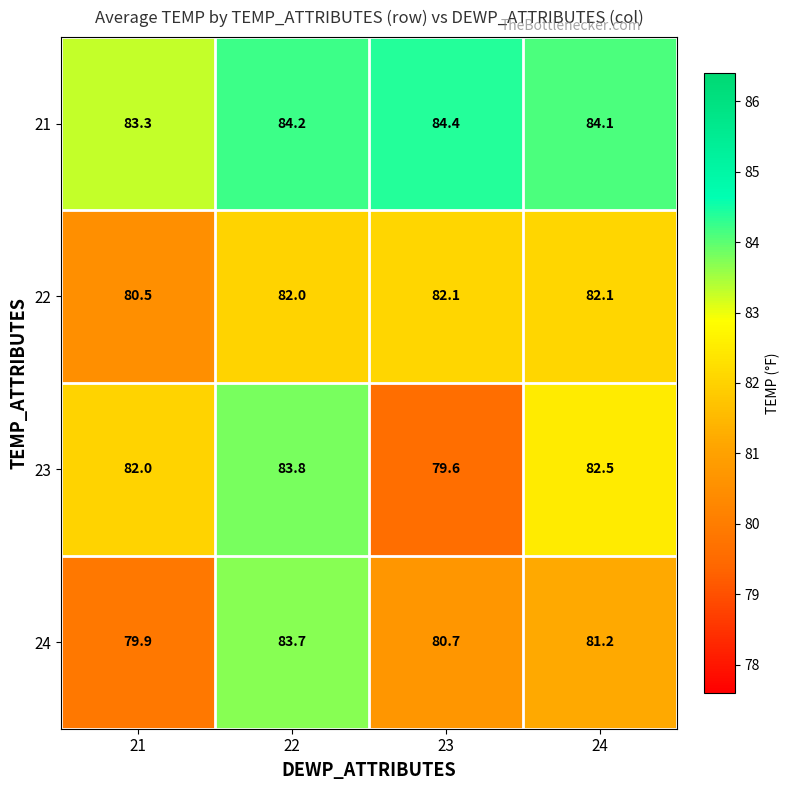

Is it true that 21 equals 83.3 at 21?

True